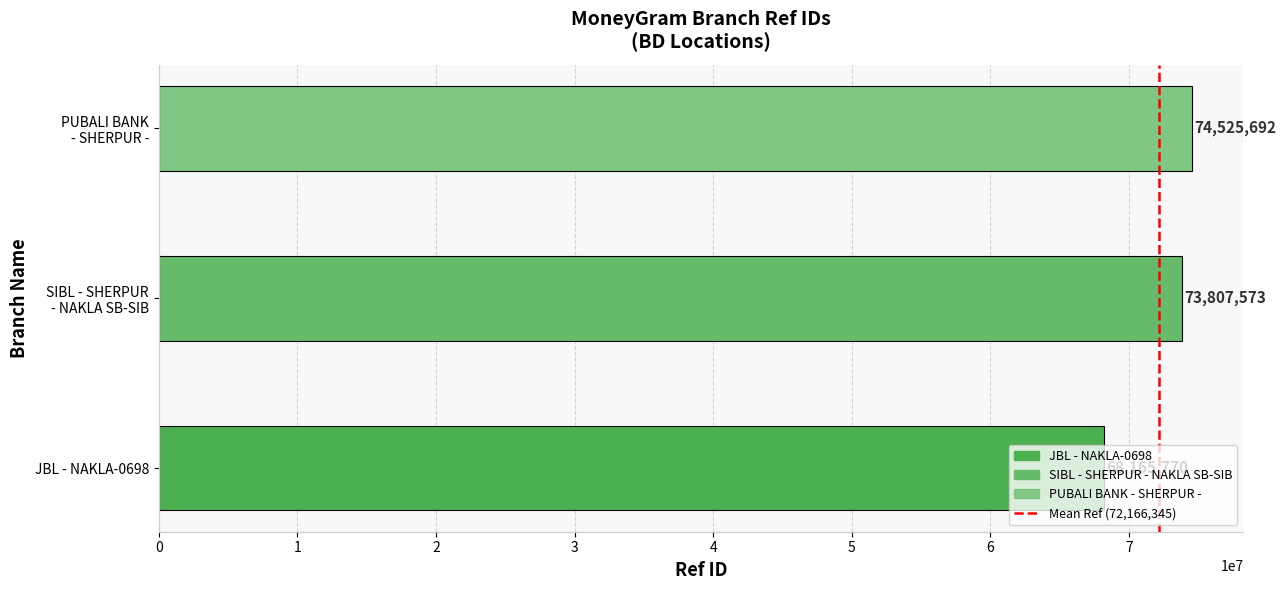

At which label is the value closest to 71345731?

SIBL - SHERPUR
- NAKLA SB-SIB